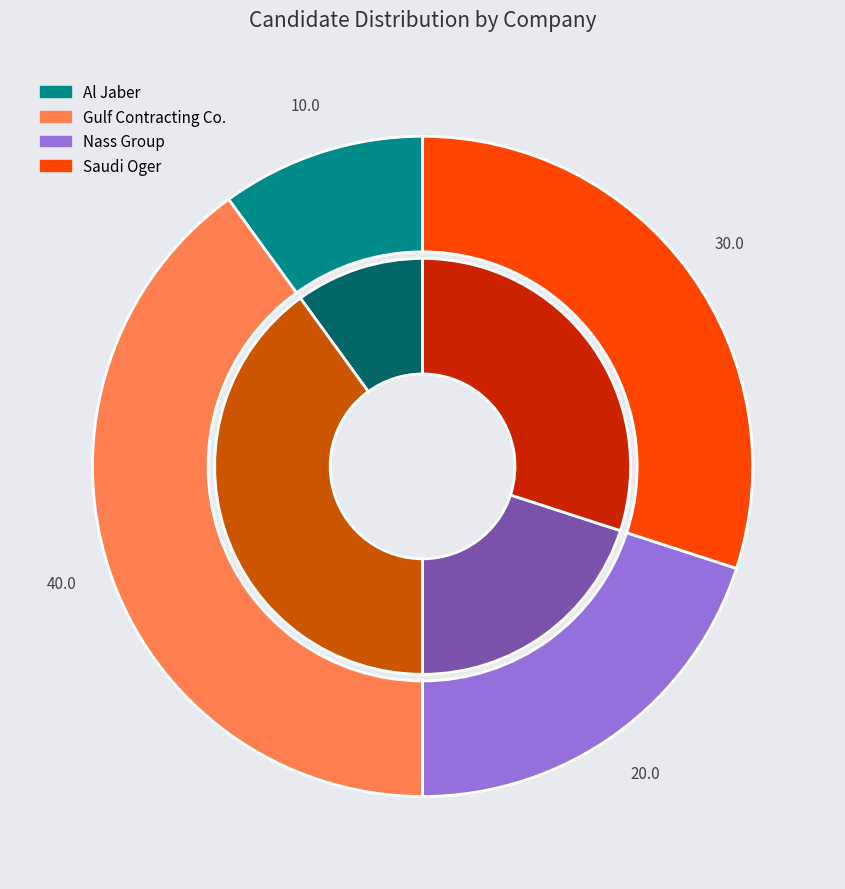

Which category has the biggest portion of the pie?

Gulf Contracting Co.